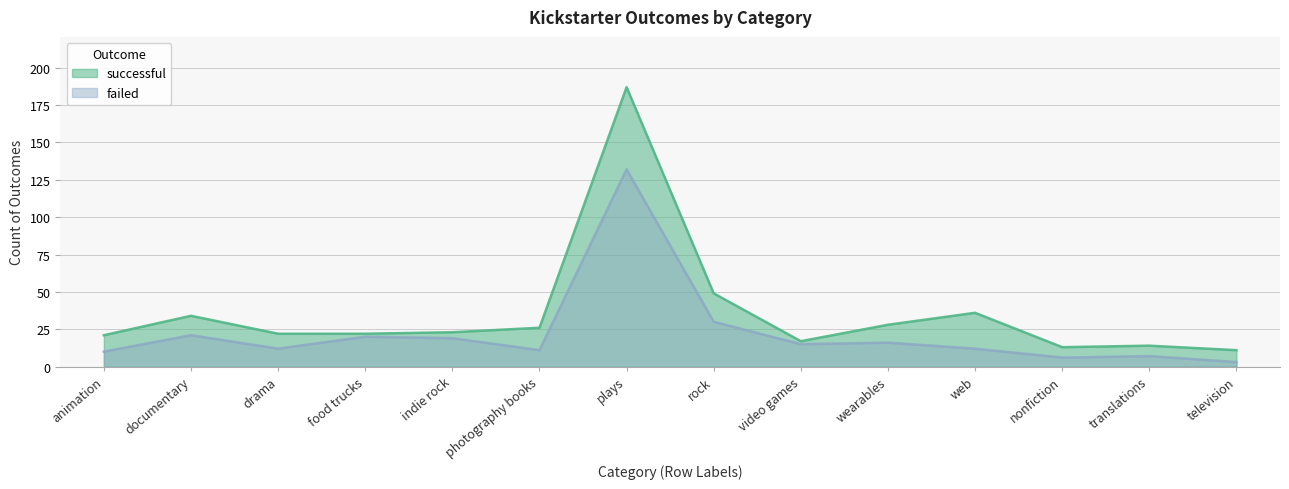

List the series in order of their overall mean, lowest first.

failed, successful